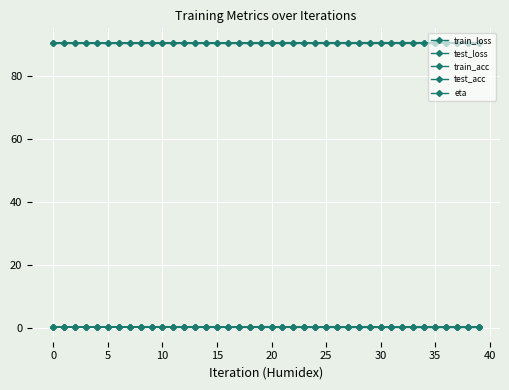

Reading left to right, what are all the values shown in this chart?

train_loss: 0.3	0.3	0.3	0.3	0.3	0.3	0.3	0.3	0.3	0.3	0.3	0.3	0.3	0.3	0.3	0.3	0.3	0.3	0.3	0.3	0.3	0.3	0.3	0.3	0.3	0.3	0.3	0.3	0.3	0.3	0.3	0.3	0.3	0.3	0.3	0.3	0.3	0.3	0.3	0.3
test_loss: 0.3	0.3	0.3	0.3	0.3	0.3	0.3	0.3	0.3	0.3	0.3	0.3	0.3	0.3	0.3	0.3	0.3	0.3	0.3	0.3	0.3	0.3	0.3	0.3	0.3	0.3	0.3	0.3	0.3	0.3	0.3	0.3	0.3	0.3	0.3	0.3	0.3	0.3	0.3	0.3
train_acc: 90.2	90.2	90.2	90.2	90.2	90.2	90.2	90.2	90.2	90.2	90.2	90.2	90.2	90.2	90.2	90.2	90.2	90.2	90.2	90.2	90.2	90.2	90.2	90.2	90.2	90.3	90.2	90.2	90.2	90.2	90.2	90.2	90.3	90.3	90.2	90.3	90.3	90.3	90.3	90.3
test_acc: 90.5	90.5	90.5	90.5	90.5	90.5	90.5	90.5	90.5	90.5	90.5	90.5	90.5	90.5	90.5	90.5	90.5	90.5	90.5	90.5	90.5	90.5	90.5	90.5	90.5	90.5	90.5	90.5	90.5	90.5	90.5	90.5	90.5	90.5	90.5	90.5	90.5	90.5	90.5	90.5
eta: 0.5	0.5	0.5	0.5	0.5	0.5	0.5	0.5	0.5	0.5	0.5	0.5	0.5	0.5	0.5	0.5	0.5	0.5	0.5	0.5	0.5	0.5	0.5	0.5	0.5	0.5	0.5	0.5	0.5	0.5	0.5	0.5	0.5	0.5	0.5	0.5	0.5	0.5	0.5	0.5